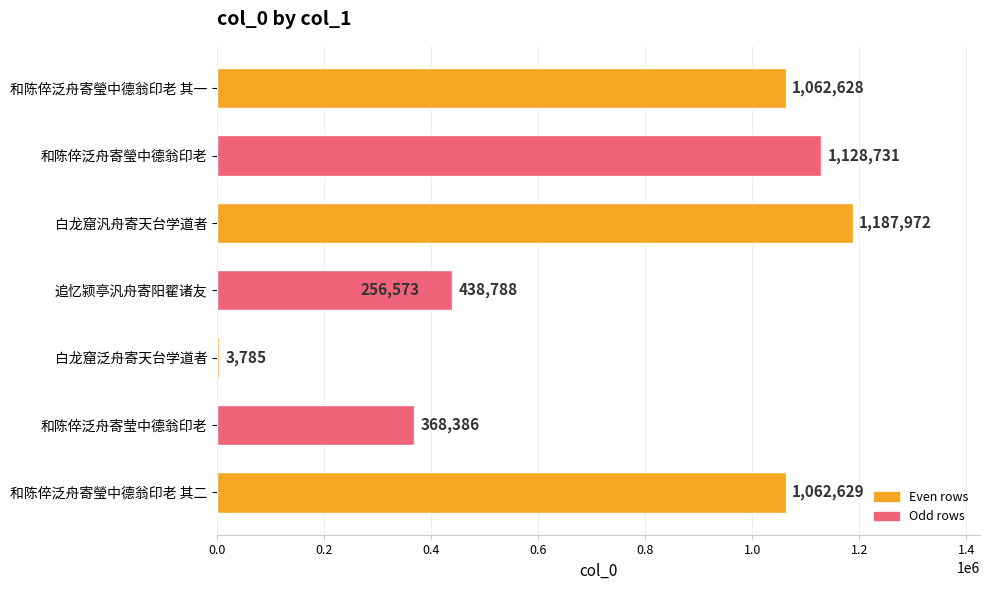

Approximately how many times larger is the value at 0.4 compared to 0.6?

4.6